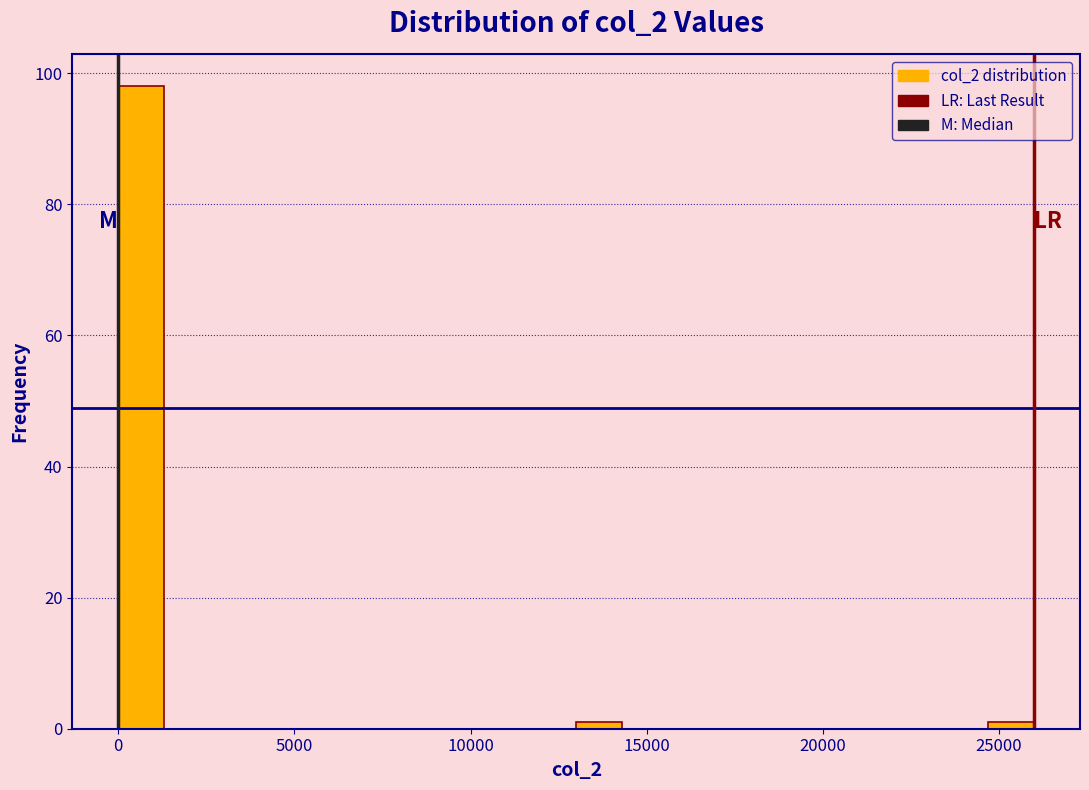

Around what value on the x-axis is the tallest bar? Give the approximate position of its centre, as read against the axis.

500